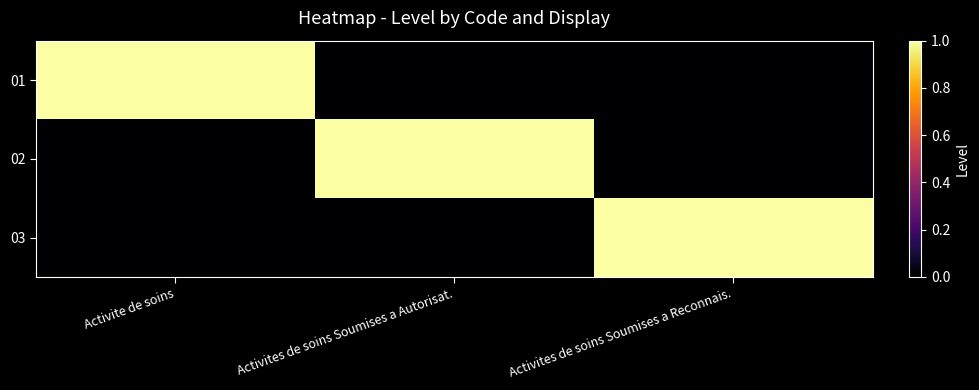

Which series has the largest range (max minus min)?

01